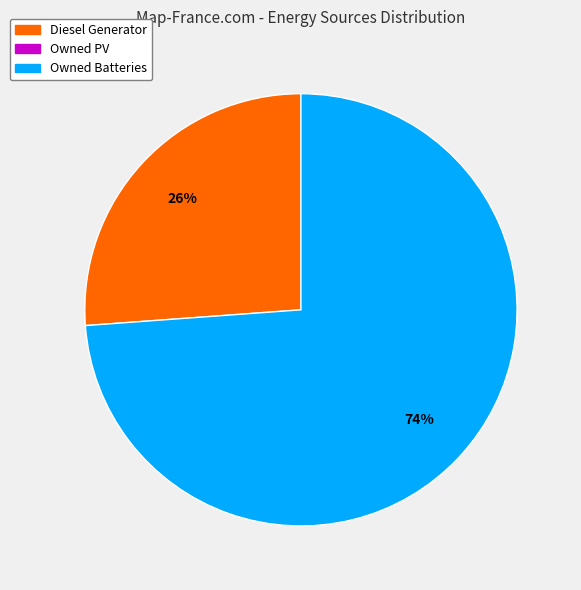

Is there any slice that represents more than half of the pie?

Yes